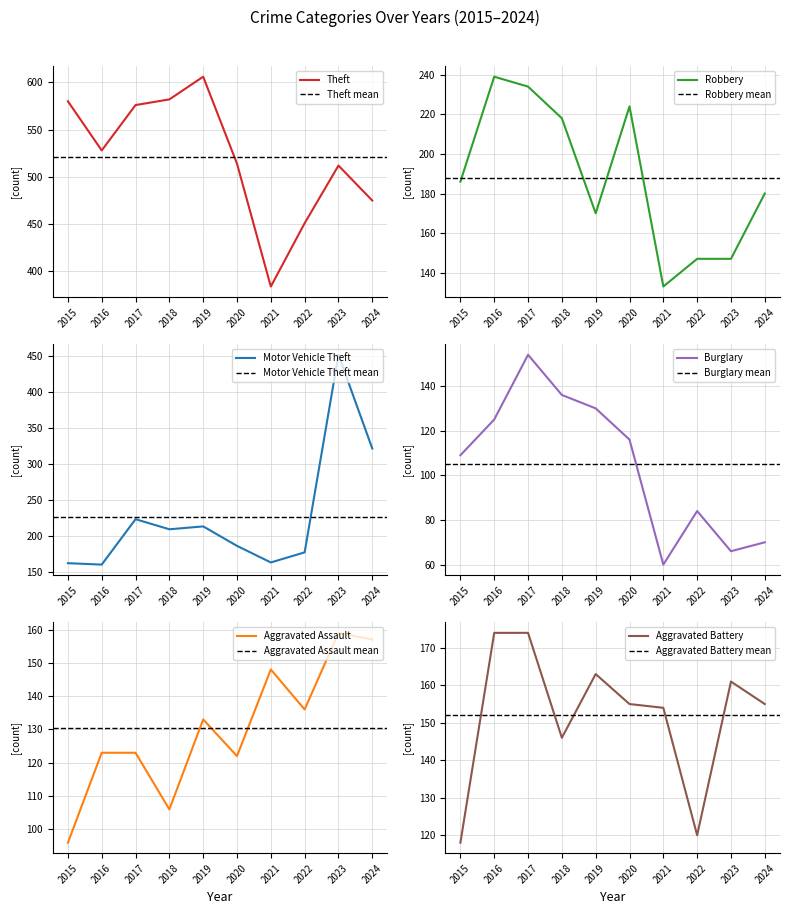

Reading left to right, extract all data points from this chart.

Theft: 580	528	576	582	606	514	384	451	512	475
Robbery: 186	239	234	218	170	224	133	147	147	180
Motor Vehicle Theft: 162	160	223	209	213	186	163	177	451	321
Burglary: 109	125	154	136	130	116	60	84	66	70
Aggravated Assault: 96	123	123	106	133	122	148	136	159	157
Aggravated Battery: 118	174	174	146	163	155	154	120	161	155